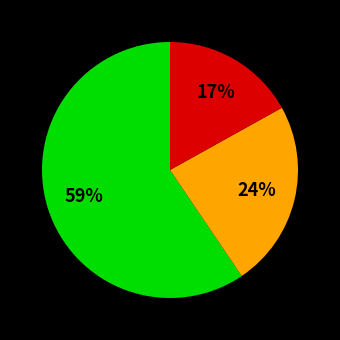

How many slices are in this pie chart?

3